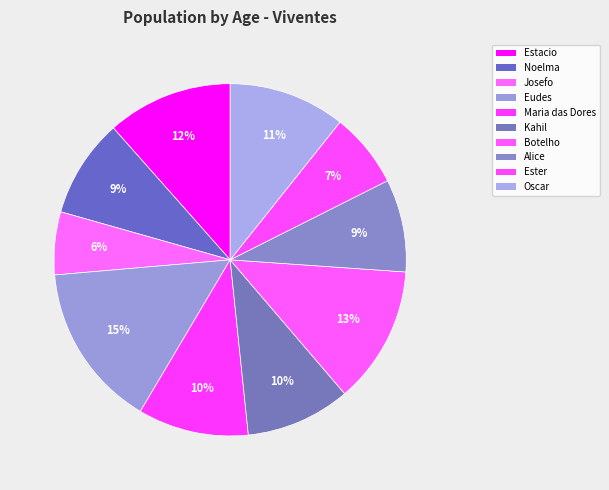

Rank the categories by value from lowest to highest.

Josefo Gil Aquino Esteves, Ester Elisa O. Pires, Alice Passos Dias Aguiar, Noelma Tomaz Coelho Q. Carneiro, Kahil Bem Ahly, Maria das Dores da Costa, Oscar A. Melo de Leite, Estacio Ney Oscar Romeu, Botelho Pontes Prudente Souto, Eudes Penteado Caio Aquino Lago